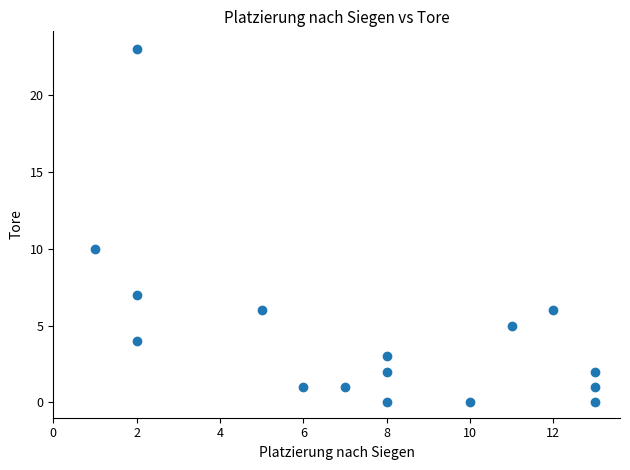

What Y value in the scatter plot is closest to 11?

10